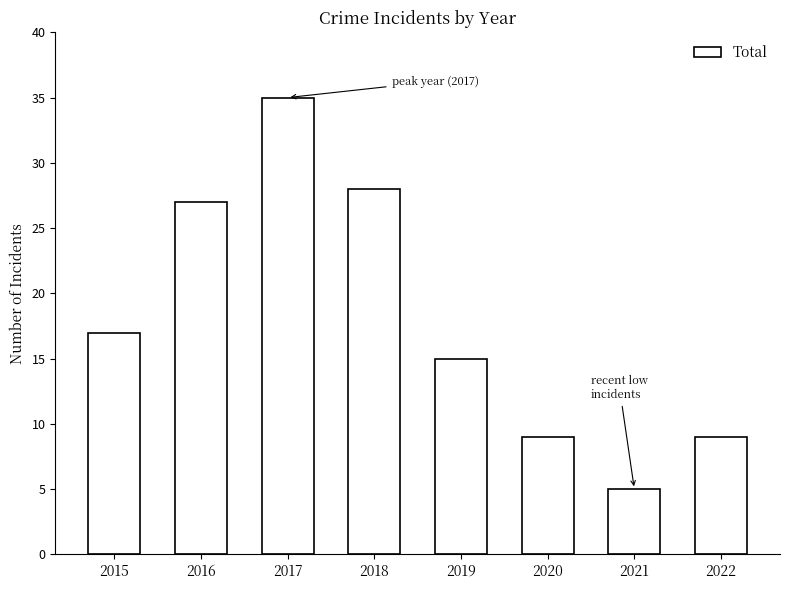

Which category has the highest value across all series?

2017